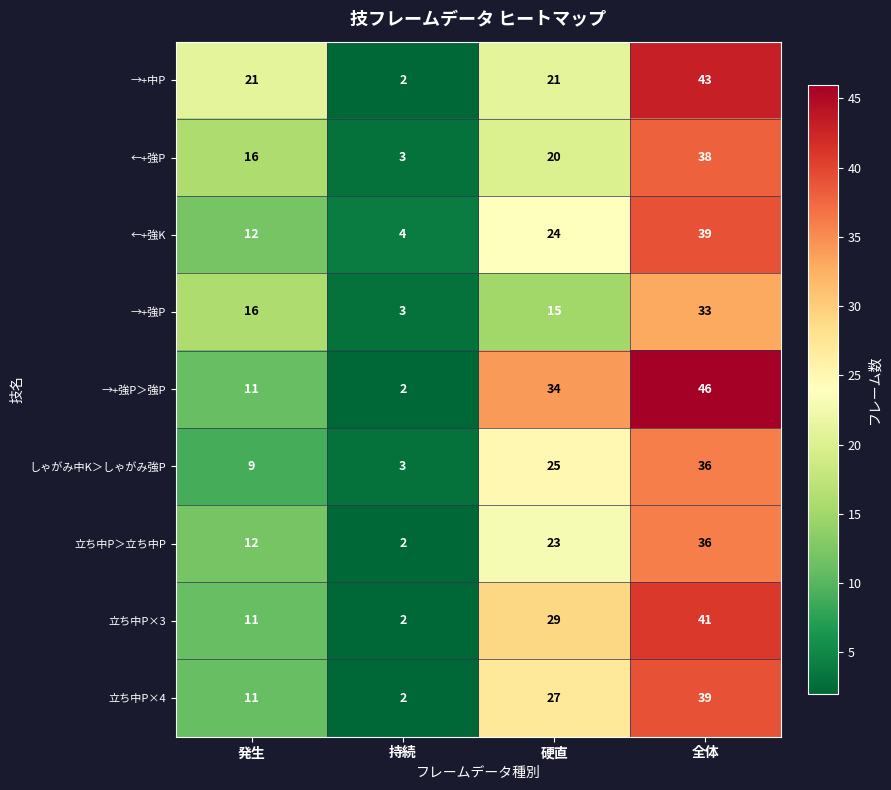

What is the minimum value shown in the chart?

2